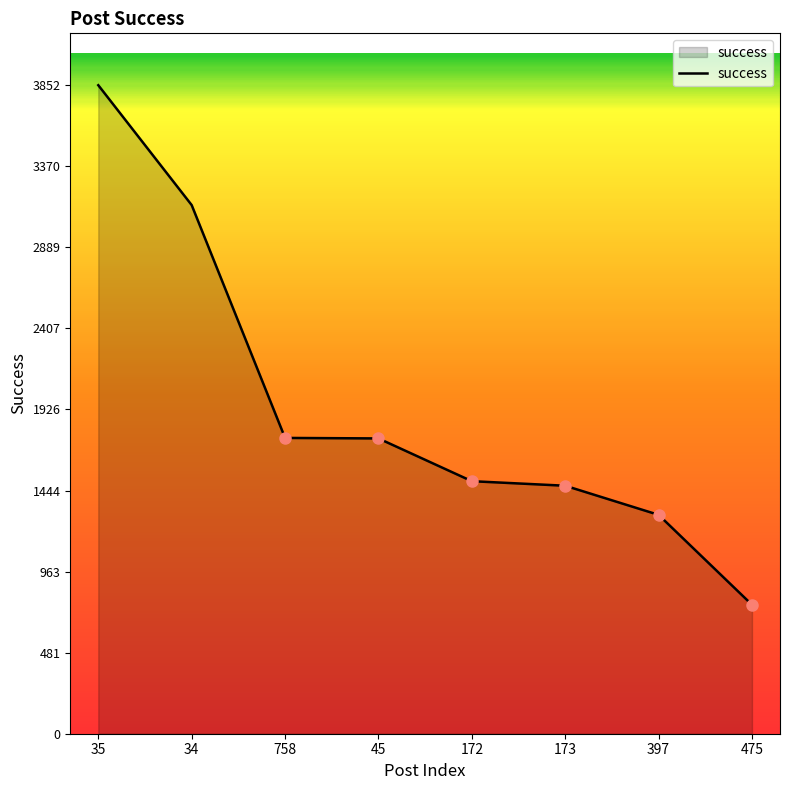

What position from the left is 758?

3